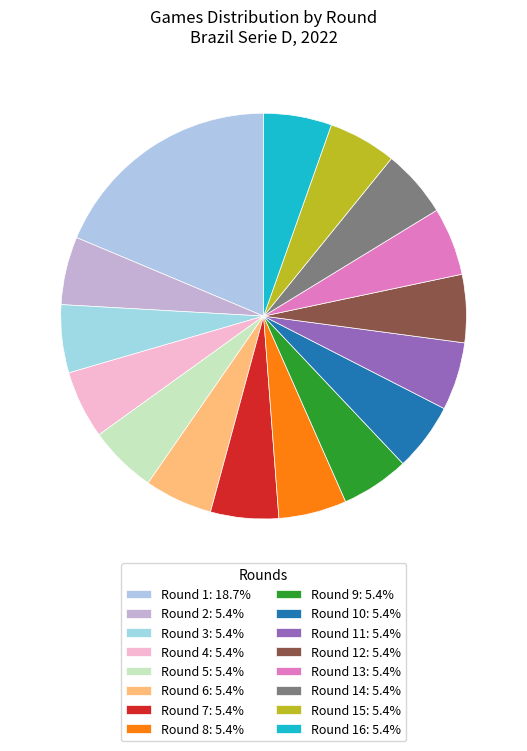

How many slices are in this pie chart?

16